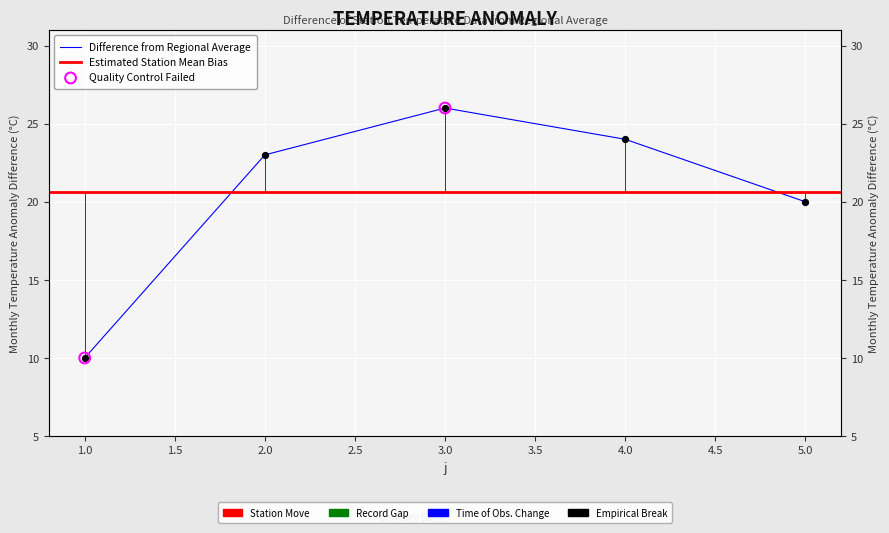

Between 4 and 1, which is larger?

4